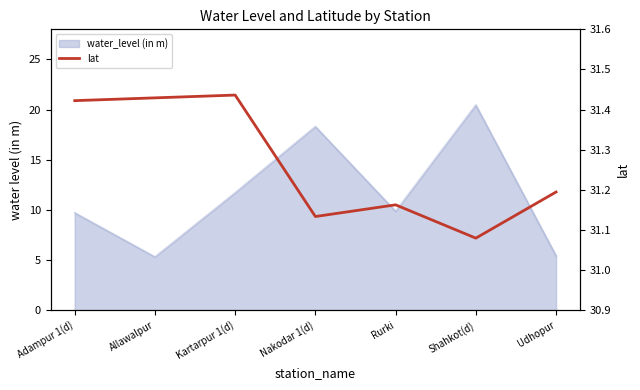

Rank the categories by value from highest to lowest.

Kartarpur 1(d), Allawalpur, Adampur 1(d), Udhopur, Rurki, Nakodar 1(d), Shahkot(d)